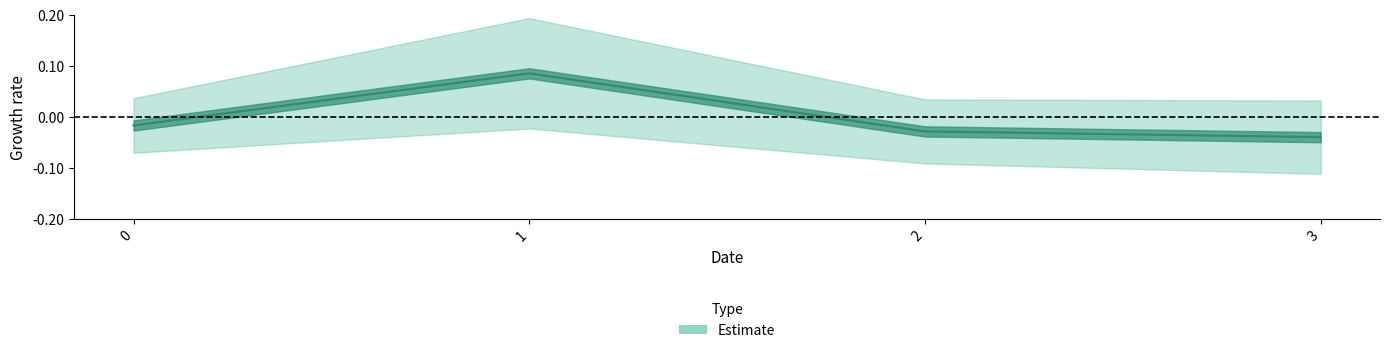

Reading left to right, list all the values displayed in this chart.

-0.0	0.1	-0.0	-0.0